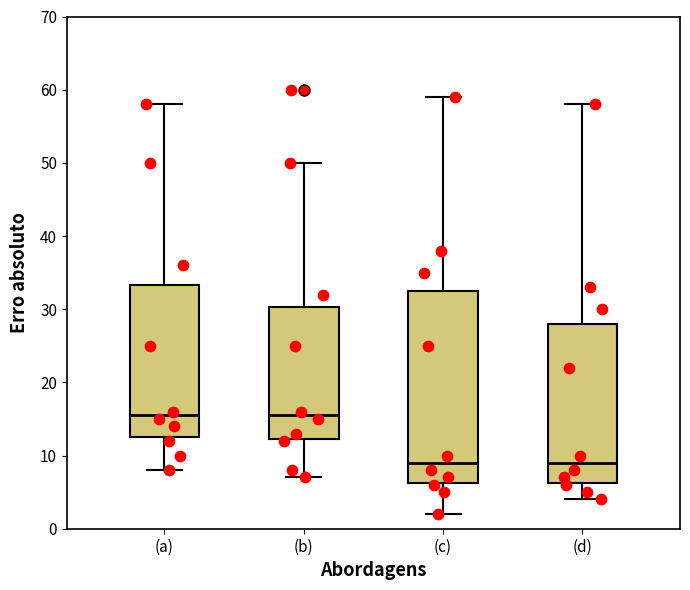

Reading left to right, read every box against the y-axis: the position of its median line, the range the box covers, and the ends of its whiskers. The values are not printed on the chart, so give them approximately, as read against the axis.

(a): median 16, box 13 to 33, whiskers 8 to 58
(b): median 16, box 12 to 30, whiskers 7 to 50
(c): median 9, box 6 to 33, whiskers 2 to 59
(d): median 9, box 6 to 28, whiskers 4 to 58